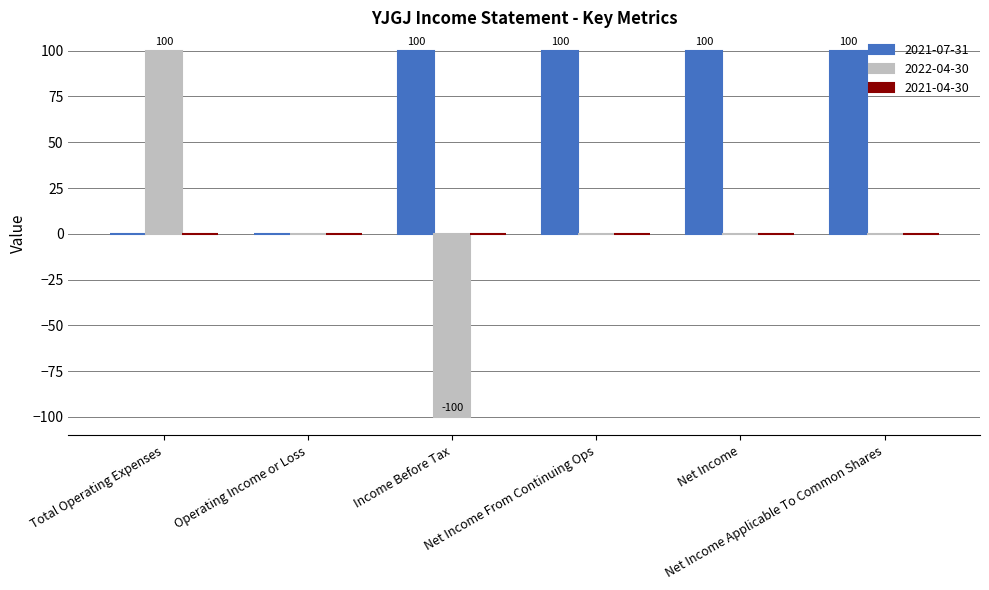

What is the sum of all 2021-07-31 values?

400